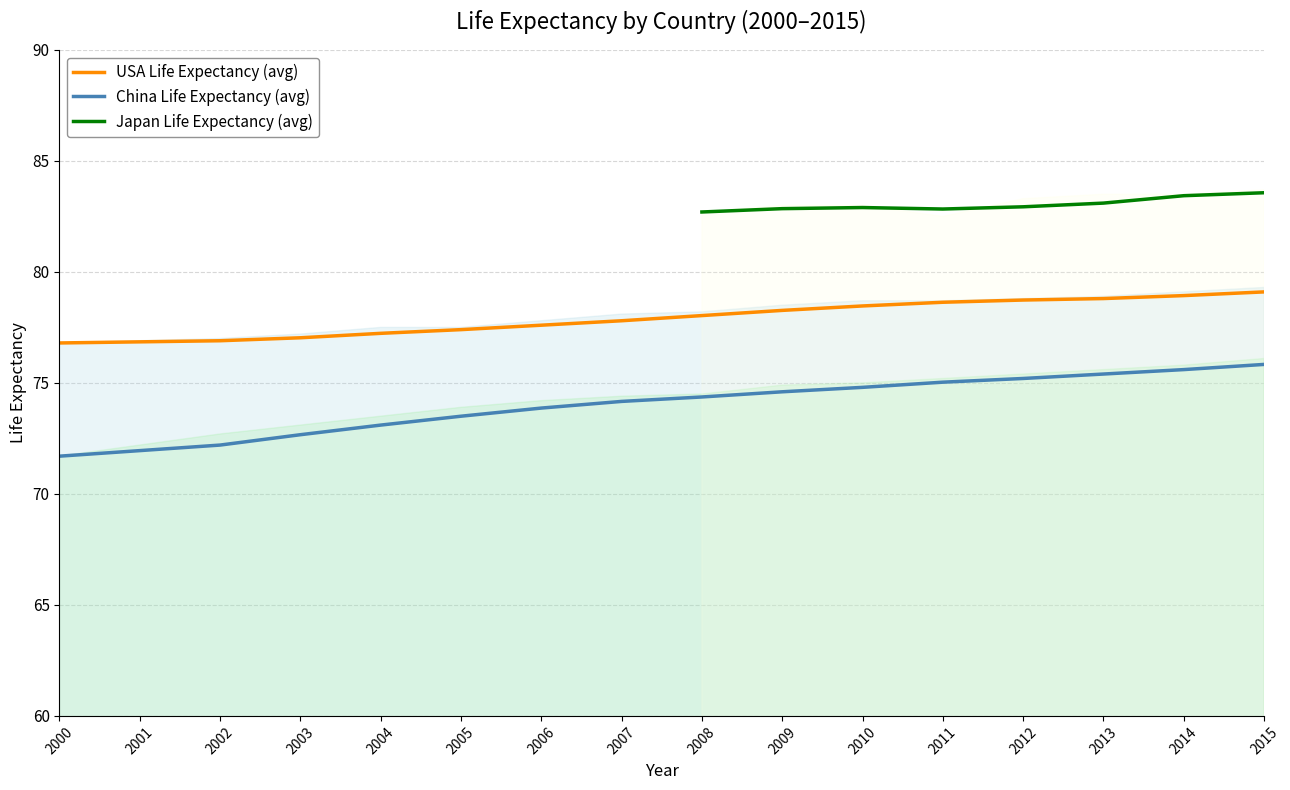

What is the minimum value for USA Life Expectancy (avg)?

76.8